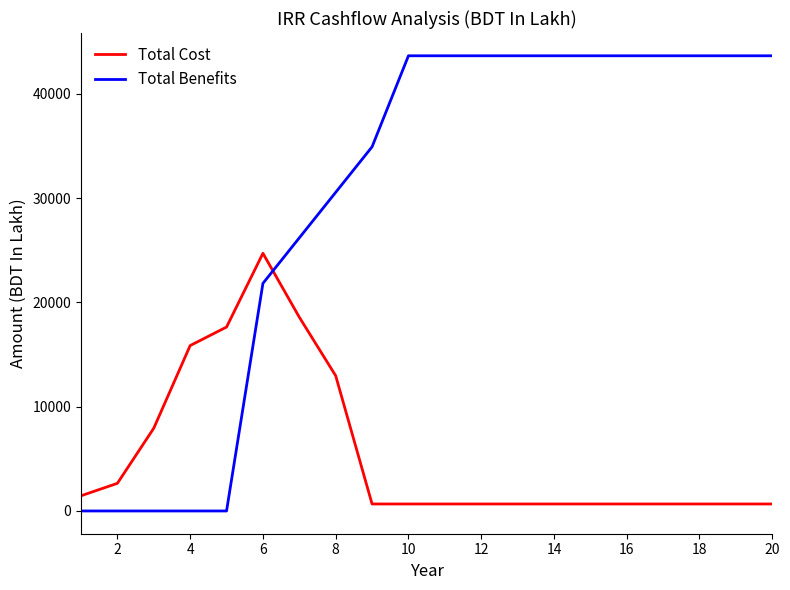

Which series has the largest total across all categories?

Total Benefits